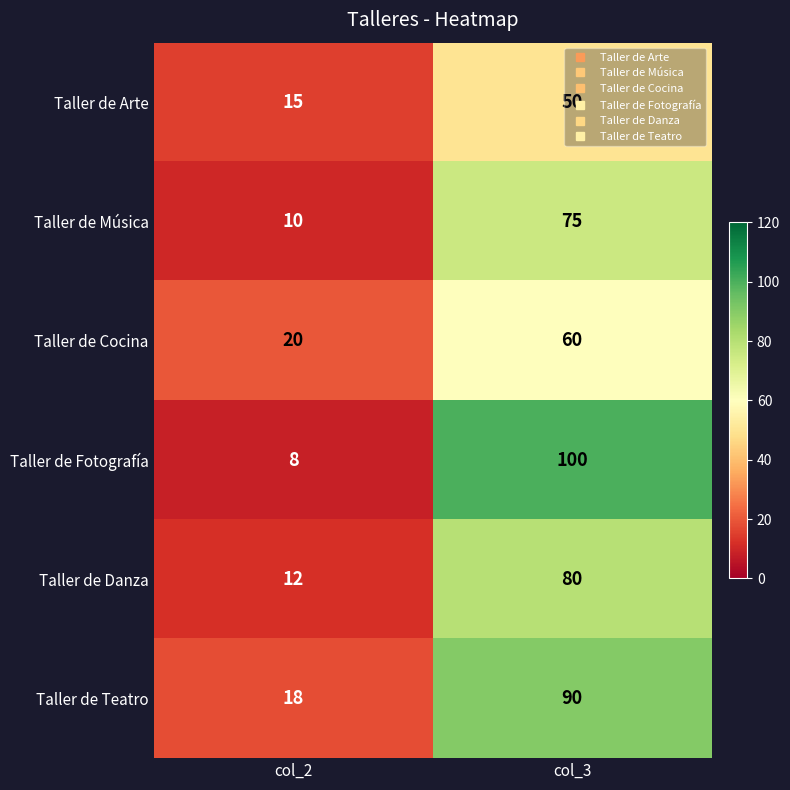

Which series changed the most between col_2 and col_3?

Taller de Fotografía